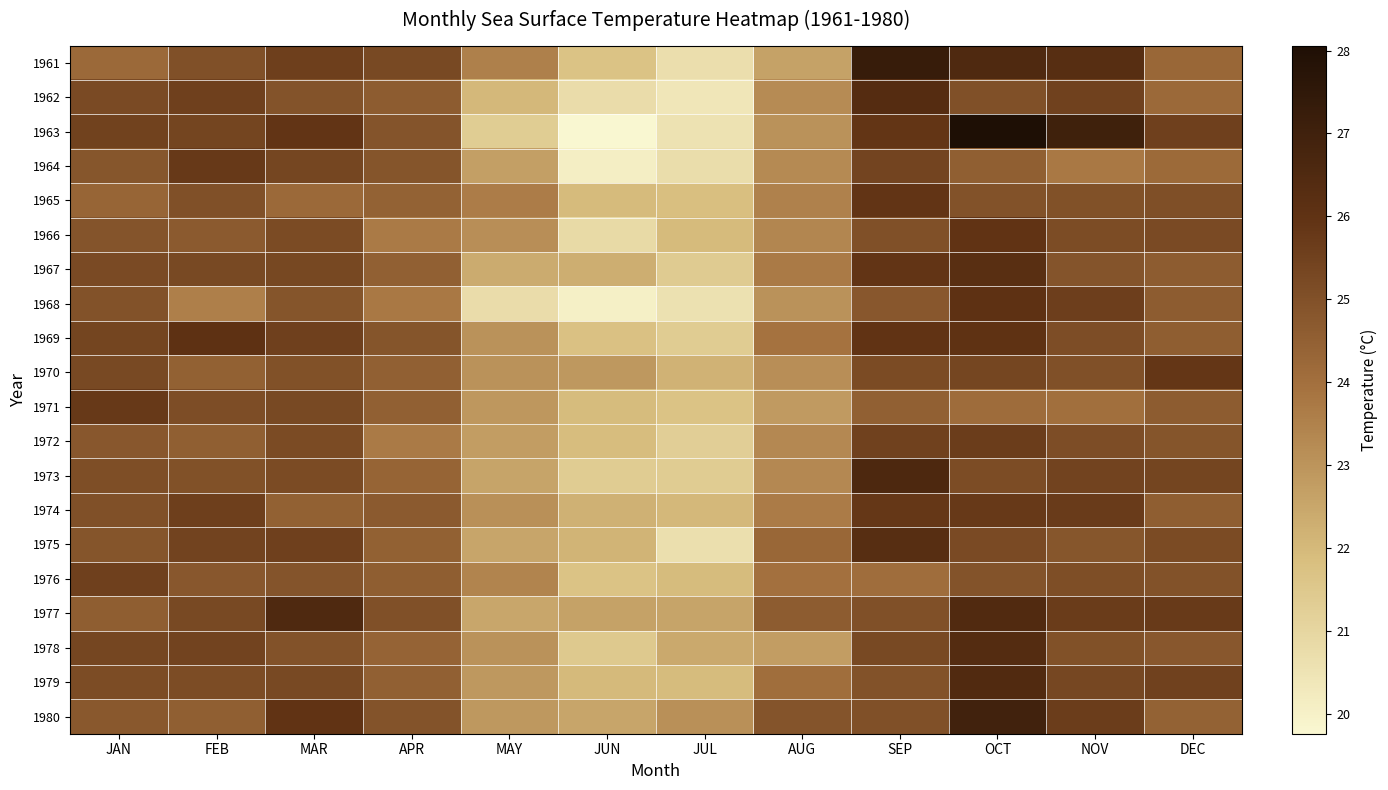

Which series has the largest range (max minus min)?

1963